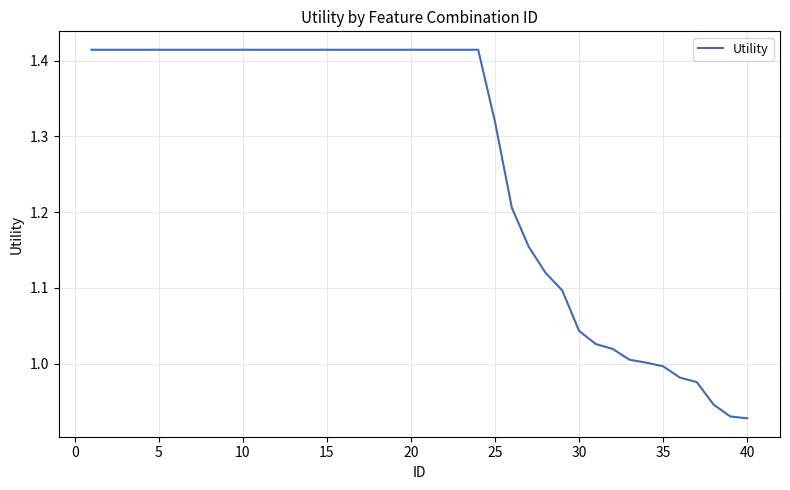

What is the difference between the maximum and minimum values?

0.5